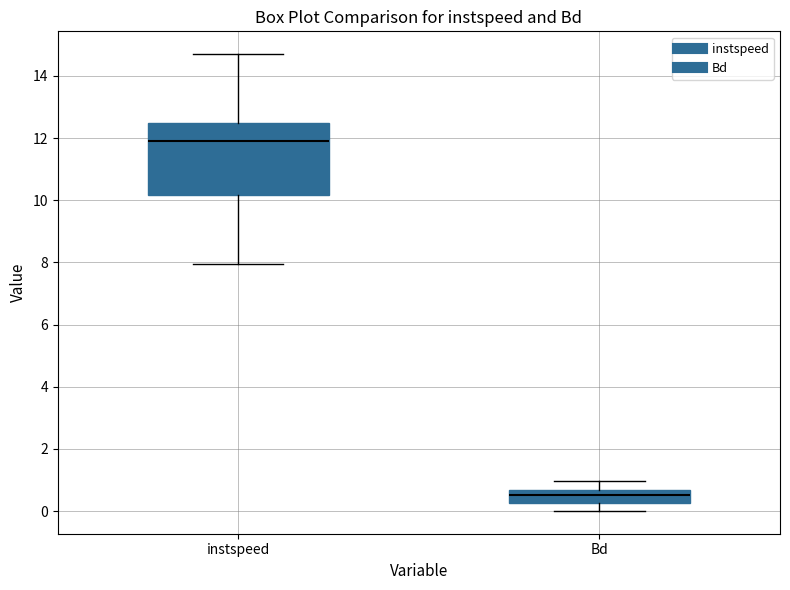

Reading left to right, transcribe this box plot: for each box, give where its median line is, the range the box spans, and where its two whiskers end, as read against the y-axis. The values are not printed on the chart, so give them approximately, as read against the axis.

instspeed: median 12.0, box 10.2 to 12.4, whiskers 8.0 to 14.6
Bd: median 0.6 (inside the box), box 0.2 to 0.6, whiskers 0.0 to 1.0